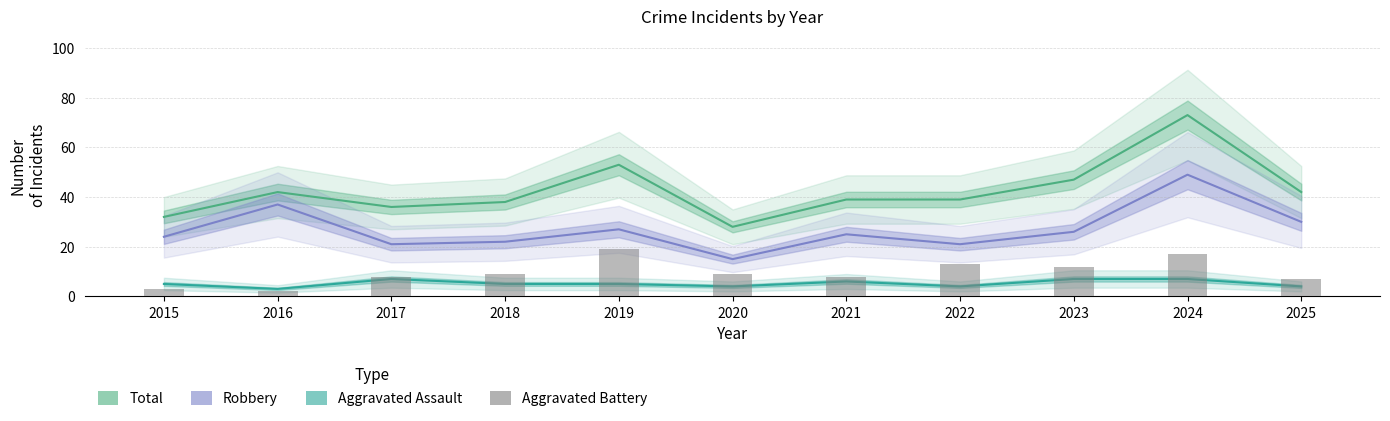

True or false: Robbery has a value of 21 at 2022.

True